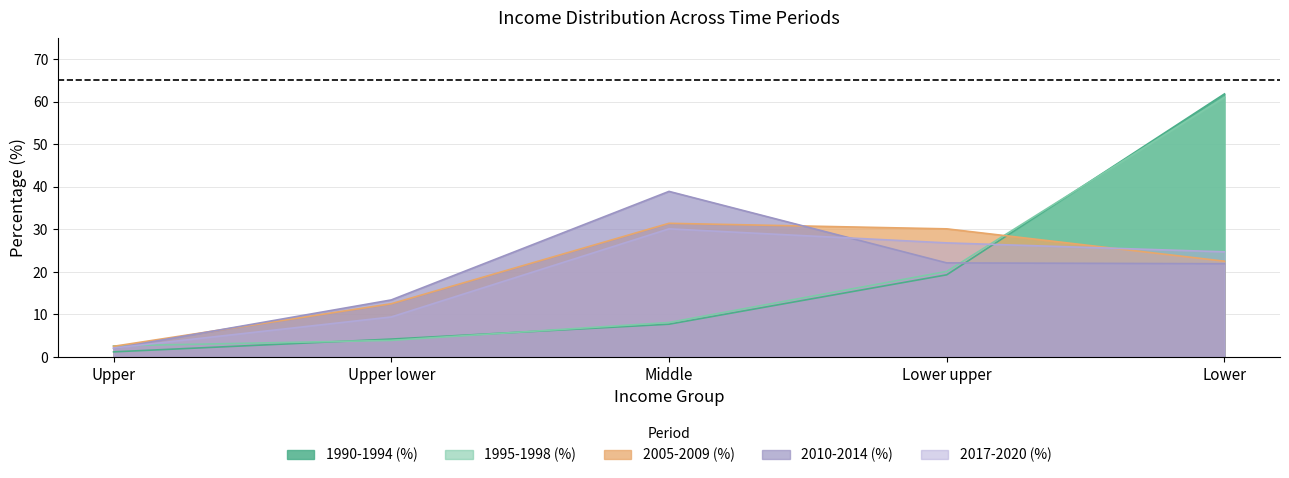

Which series changed the most between Upper and Lower?

1990-1994 (%)